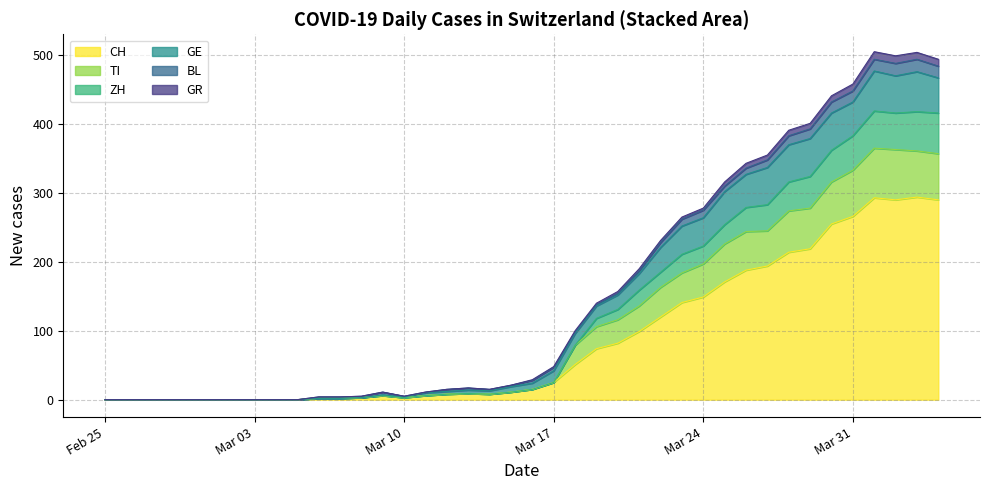

True or false: CH has more than 2 points higher than both neighbors.

True